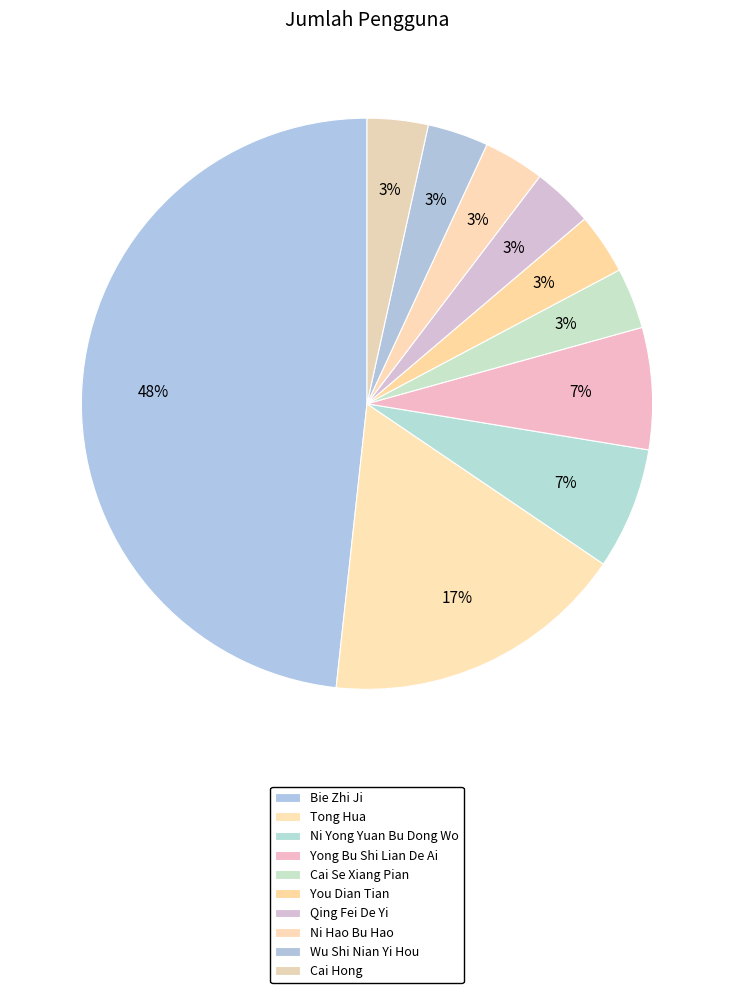

To the nearest percent, what percentage of the pie is Cai Se Xiang Pian?

3%